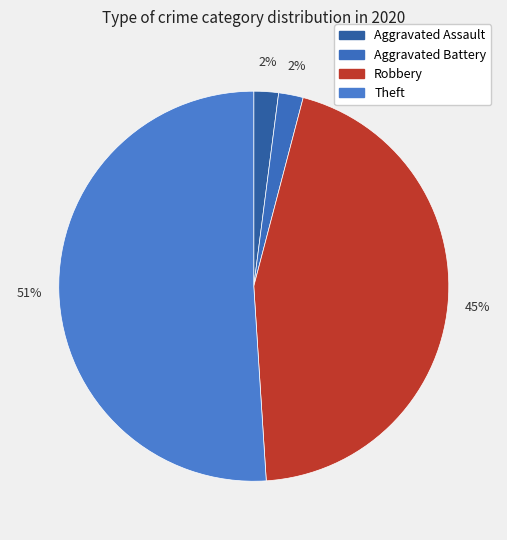

True or false: Aggravated Assault accounts for 13% of the total.

False